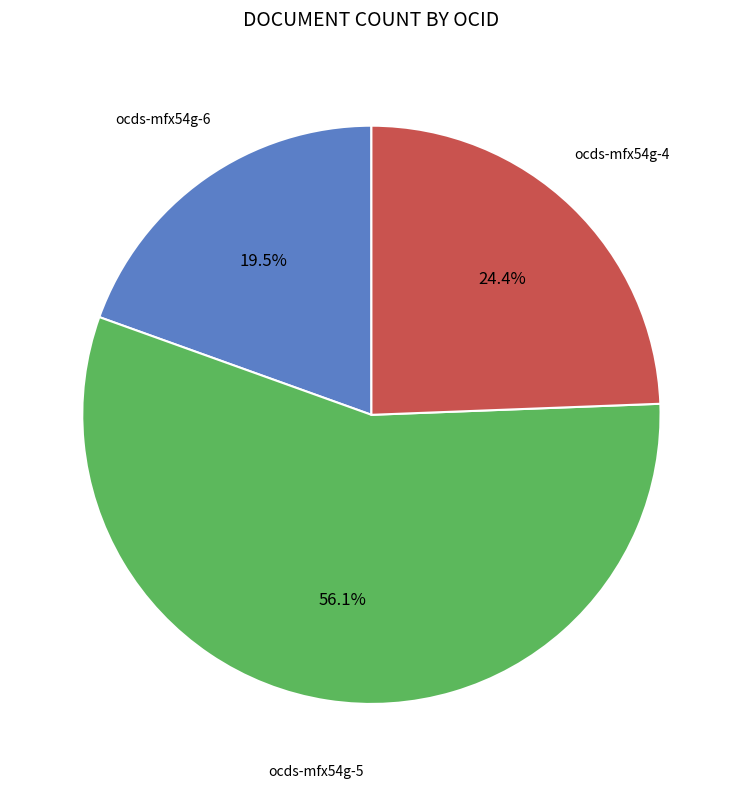

Is there a majority slice in this chart?

Yes